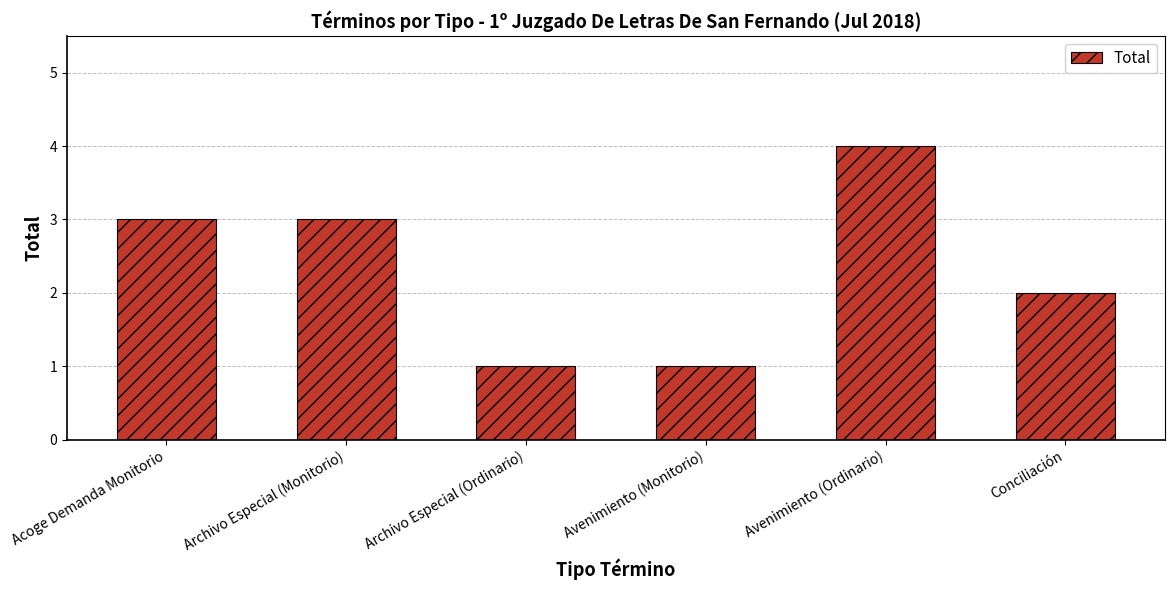

What is the maximum value shown in the chart?

4